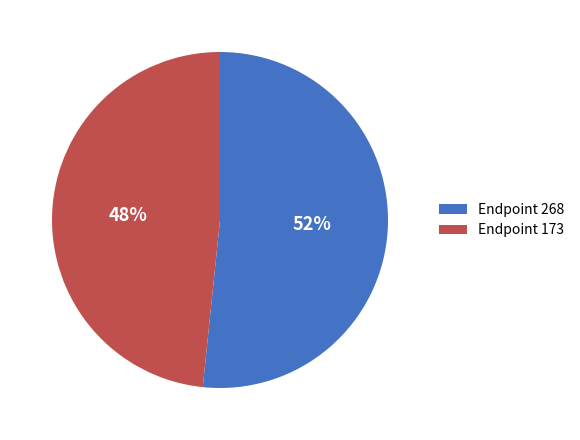

Is the sum of Endpoint 268 and Endpoint 173 greater than half?

Yes